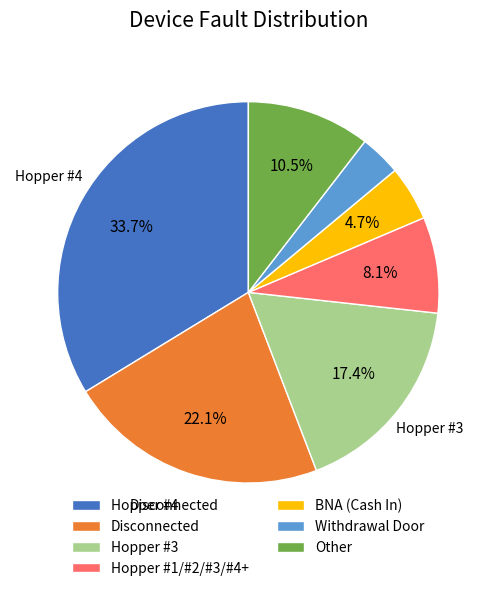

Is there any slice that represents more than half of the pie?

No